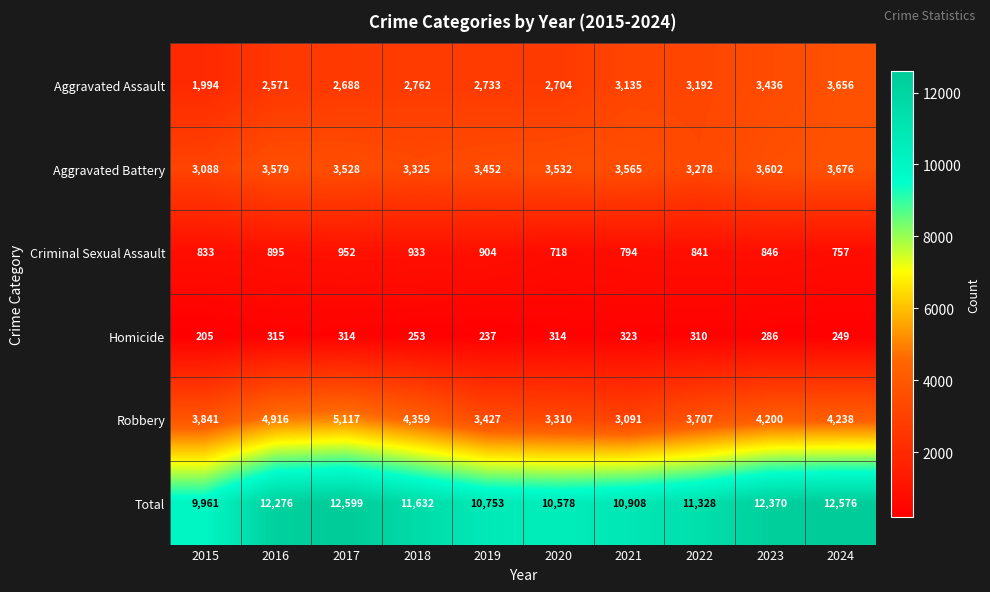

Which category has the highest value in the Criminal Sexual Assault series?

2017